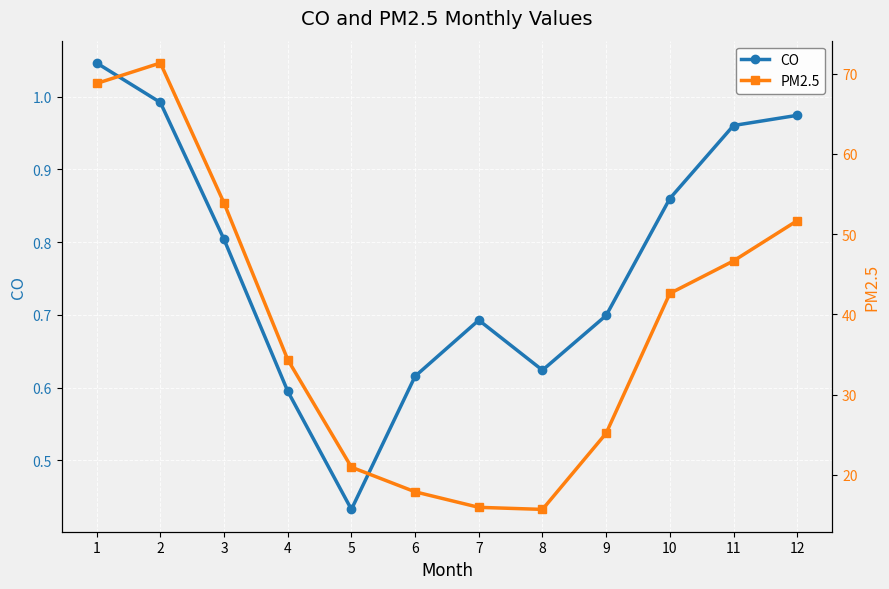

Reading right to left, extract all data points from this chart.

CO: 1.0	1.0	0.9	0.7	0.6	0.7	0.6	0.4	0.6	0.8	1.0	1.0
PM2.5: 51.7	46.7	42.6	25.2	15.7	16.0	17.9	21.0	34.4	53.9	71.3	68.8